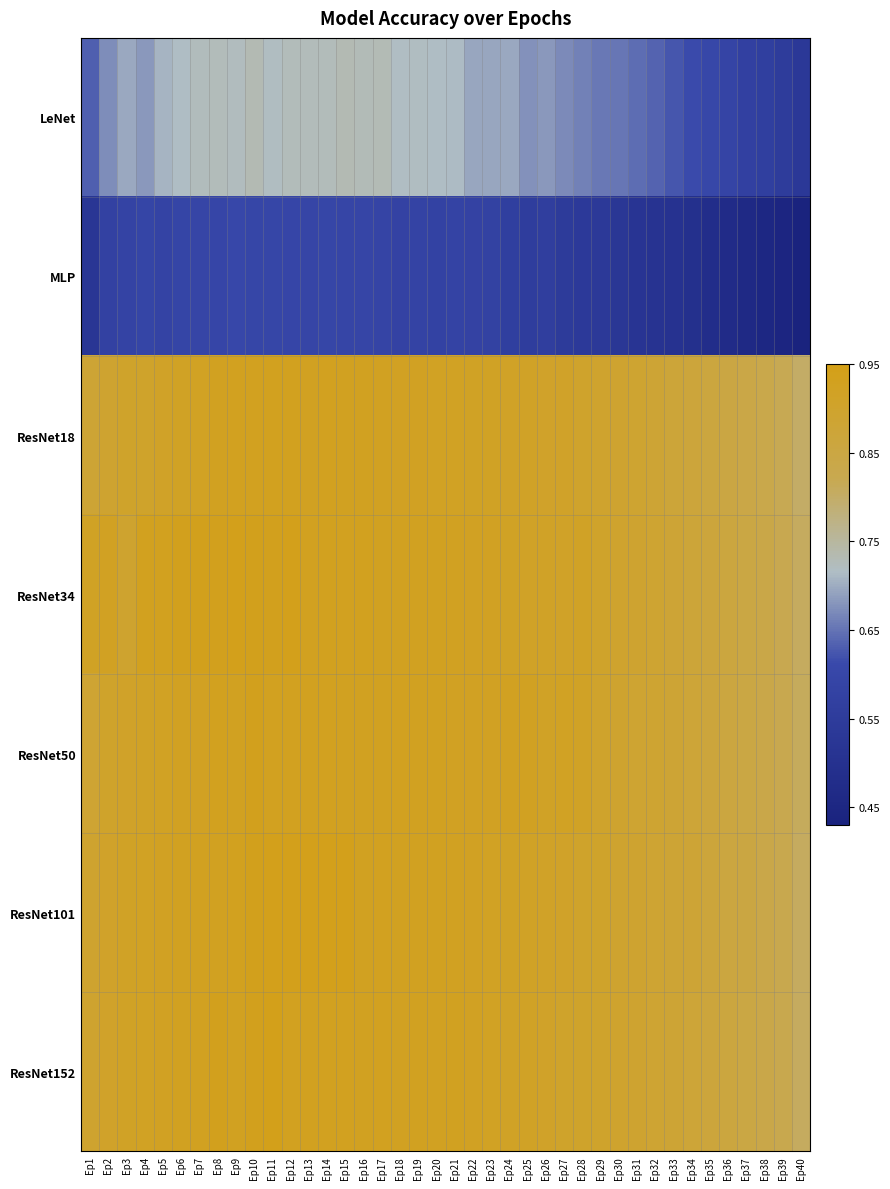

Reading right to left, what are all the values shown in this chart?

LeNet: Ep40=0.5	Ep39=0.6	Ep38=0.6	Ep37=0.6	Ep36=0.6	Ep35=0.6	Ep34=0.6	Ep33=0.6	Ep32=0.6	Ep31=0.6	Ep30=0.7	Ep29=0.7	Ep28=0.7	Ep27=0.7	Ep26=0.7	Ep25=0.7	Ep24=0.7	Ep23=0.7	Ep22=0.7	Ep21=0.7	Ep20=0.7	Ep19=0.7	Ep18=0.7	Ep17=0.7	Ep16=0.7	Ep15=0.7	Ep14=0.7	Ep13=0.7	Ep12=0.7	Ep11=0.7	Ep10=0.7	Ep9=0.7	Ep8=0.7	Ep7=0.7	Ep6=0.7	Ep5=0.7	Ep4=0.7	Ep3=0.7	Ep2=0.7	Ep1=0.6
MLP: Ep40=0.4	Ep39=0.4	Ep38=0.5	Ep37=0.5	Ep36=0.5	Ep35=0.5	Ep34=0.5	Ep33=0.5	Ep32=0.5	Ep31=0.5	Ep30=0.5	Ep29=0.5	Ep28=0.5	Ep27=0.5	Ep26=0.6	Ep25=0.6	Ep24=0.6	Ep23=0.6	Ep22=0.6	Ep21=0.6	Ep20=0.6	Ep19=0.6	Ep18=0.6	Ep17=0.6	Ep16=0.6	Ep15=0.6	Ep14=0.6	Ep13=0.6	Ep12=0.6	Ep11=0.6	Ep10=0.6	Ep9=0.6	Ep8=0.6	Ep7=0.6	Ep6=0.6	Ep5=0.6	Ep4=0.6	Ep3=0.6	Ep2=0.6	Ep1=0.5
ResNet18: Ep40=0.8	Ep39=0.8	Ep38=0.8	Ep37=0.8	Ep36=0.9	Ep35=0.9	Ep34=0.9	Ep33=0.9	Ep32=0.9	Ep31=0.9	Ep30=0.9	Ep29=0.9	Ep28=0.9	Ep27=0.9	Ep26=0.9	Ep25=0.9	Ep24=0.9	Ep23=0.9	Ep22=0.9	Ep21=0.9	Ep20=0.9	Ep19=0.9	Ep18=0.9	Ep17=0.9	Ep16=0.9	Ep15=0.9	Ep14=0.9	Ep13=0.9	Ep12=0.9	Ep11=0.9	Ep10=0.9	Ep9=0.9	Ep8=0.9	Ep7=0.9	Ep6=0.9	Ep5=0.9	Ep4=0.9	Ep3=0.9	Ep2=0.9	Ep1=0.9
ResNet34: Ep40=0.8	Ep39=0.8	Ep38=0.8	Ep37=0.8	Ep36=0.9	Ep35=0.9	Ep34=0.9	Ep33=0.9	Ep32=0.9	Ep31=0.9	Ep30=0.9	Ep29=0.9	Ep28=0.9	Ep27=0.9	Ep26=0.9	Ep25=0.9	Ep24=0.9	Ep23=0.9	Ep22=0.9	Ep21=0.9	Ep20=0.9	Ep19=0.9	Ep18=0.9	Ep17=0.9	Ep16=0.9	Ep15=0.9	Ep14=0.9	Ep13=0.9	Ep12=0.9	Ep11=0.9	Ep10=0.9	Ep9=0.9	Ep8=0.9	Ep7=0.9	Ep6=0.9	Ep5=0.9	Ep4=0.9	Ep3=0.9	Ep2=0.9	Ep1=0.9
ResNet50: Ep40=0.8	Ep39=0.8	Ep38=0.8	Ep37=0.8	Ep36=0.9	Ep35=0.9	Ep34=0.9	Ep33=0.9	Ep32=0.9	Ep31=0.9	Ep30=0.9	Ep29=0.9	Ep28=0.9	Ep27=0.9	Ep26=0.9	Ep25=0.9	Ep24=0.9	Ep23=0.9	Ep22=0.9	Ep21=0.9	Ep20=0.9	Ep19=0.9	Ep18=0.9	Ep17=0.9	Ep16=0.9	Ep15=0.9	Ep14=0.9	Ep13=0.9	Ep12=0.9	Ep11=0.9	Ep10=0.9	Ep9=0.9	Ep8=0.9	Ep7=0.9	Ep6=0.9	Ep5=0.9	Ep4=0.9	Ep3=0.9	Ep2=0.9	Ep1=0.9
ResNet101: Ep40=0.8	Ep39=0.8	Ep38=0.8	Ep37=0.9	Ep36=0.9	Ep35=0.9	Ep34=0.9	Ep33=0.9	Ep32=0.9	Ep31=0.9	Ep30=0.9	Ep29=0.9	Ep28=0.9	Ep27=0.9	Ep26=0.9	Ep25=0.9	Ep24=0.9	Ep23=0.9	Ep22=0.9	Ep21=0.9	Ep20=0.9	Ep19=0.9	Ep18=0.9	Ep17=0.9	Ep16=0.9	Ep15=0.9	Ep14=0.9	Ep13=0.9	Ep12=0.9	Ep11=0.9	Ep10=0.9	Ep9=0.9	Ep8=0.9	Ep7=0.9	Ep6=0.9	Ep5=0.9	Ep4=0.9	Ep3=0.9	Ep2=0.9	Ep1=0.9
ResNet152: Ep40=0.8	Ep39=0.8	Ep38=0.8	Ep37=0.8	Ep36=0.9	Ep35=0.9	Ep34=0.9	Ep33=0.9	Ep32=0.9	Ep31=0.9	Ep30=0.9	Ep29=0.9	Ep28=0.9	Ep27=0.9	Ep26=0.9	Ep25=0.9	Ep24=0.9	Ep23=0.9	Ep22=0.9	Ep21=0.9	Ep20=0.9	Ep19=0.9	Ep18=0.9	Ep17=0.9	Ep16=0.9	Ep15=0.9	Ep14=0.9	Ep13=0.9	Ep12=0.9	Ep11=0.9	Ep10=0.9	Ep9=0.9	Ep8=0.9	Ep7=0.9	Ep6=0.9	Ep5=0.9	Ep4=0.9	Ep3=0.9	Ep2=0.9	Ep1=0.9